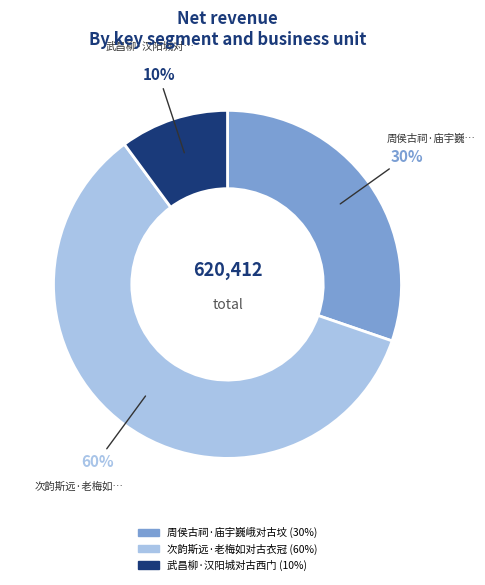

True or false: 武昌柳·汉阳城对古西门 accounts for 10% of the total.

True